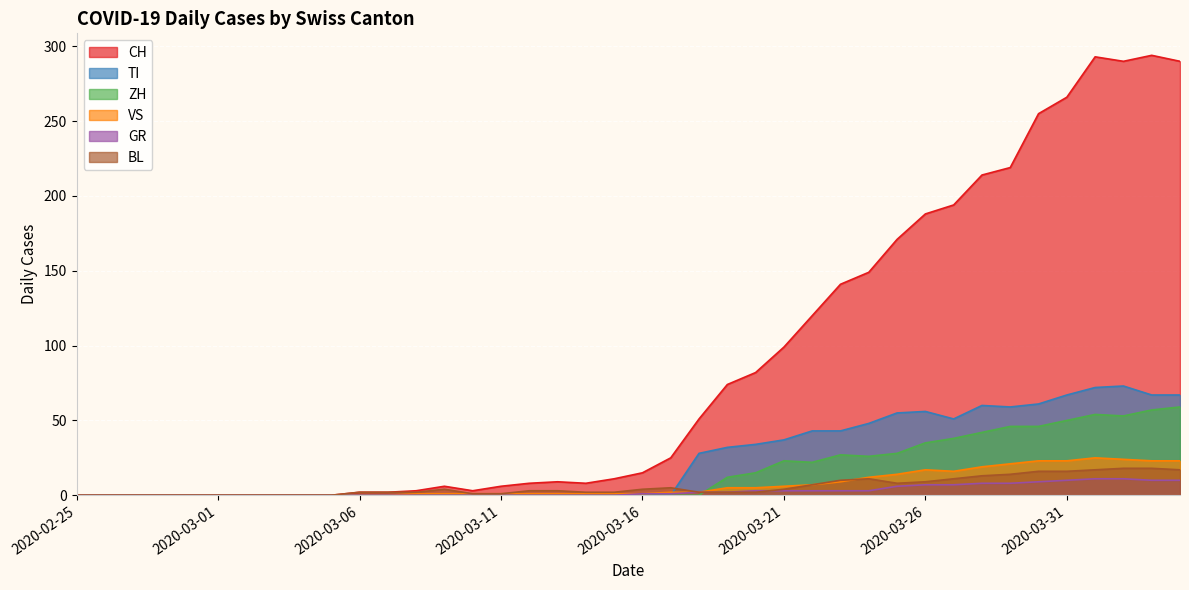

Rank the series at 2020-03-23 from lowest to highest value.

GR, VS, BL, ZH, TI, CH